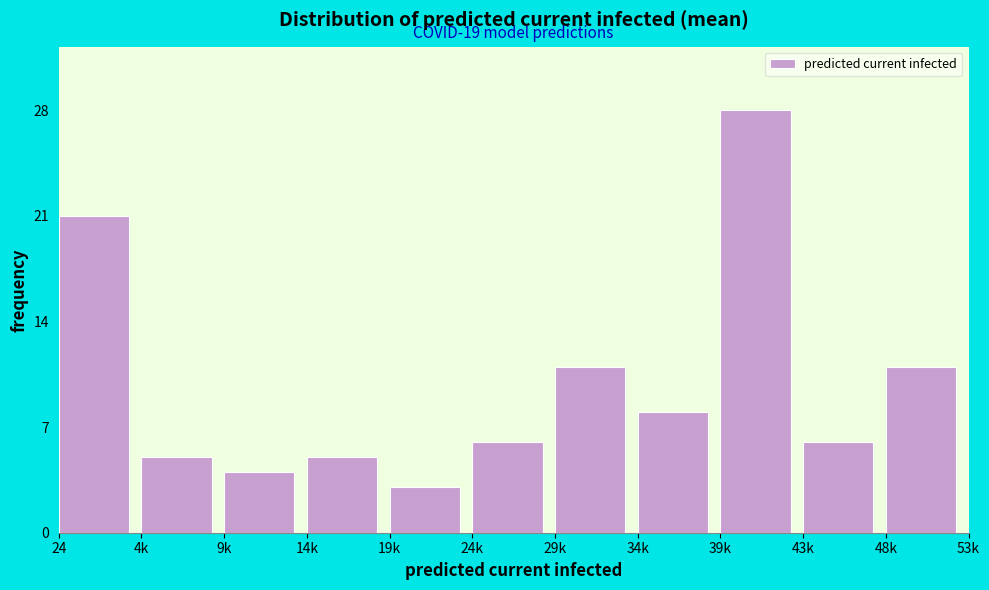

Reading right to left, extract all data points from this chart.

48k=11	43k=6	39k=28	34k=8	29k=11	24k=6	19k=3	14k=5	9k=4	4k=5	24=21